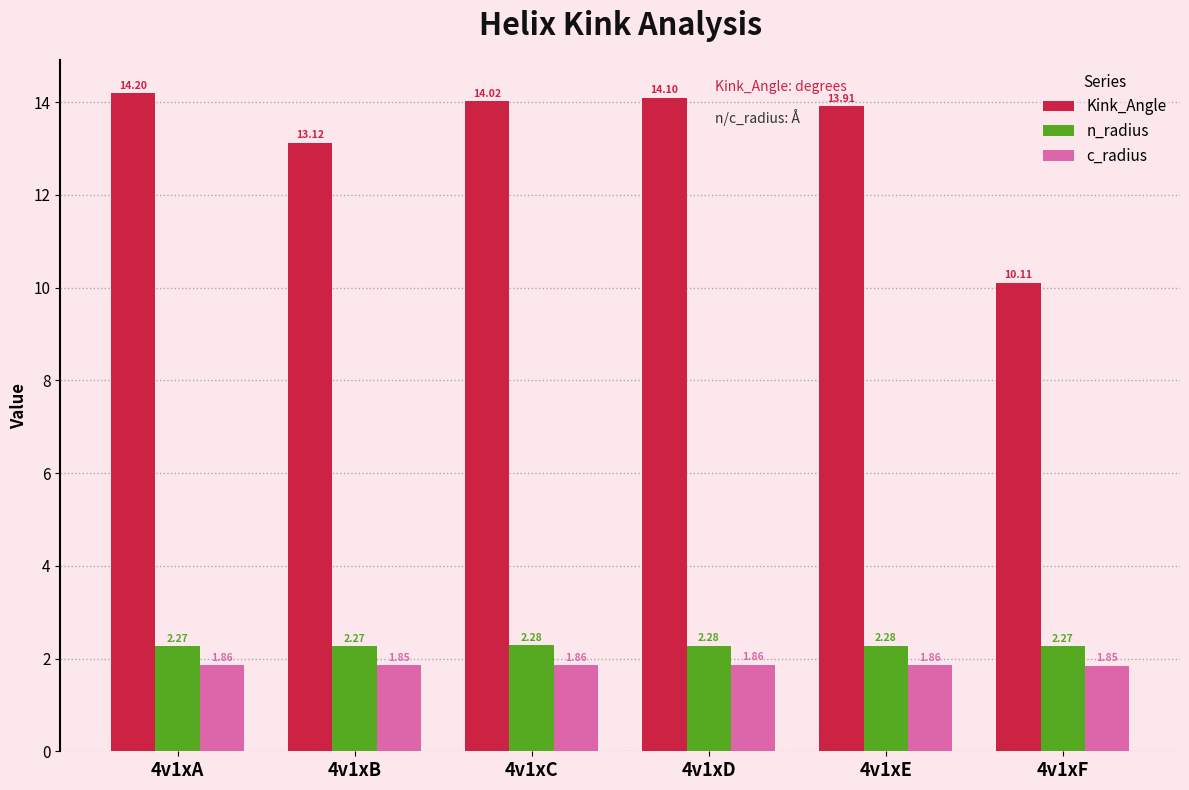

At which label is Kink_Angle closest to 12?

4v1xB